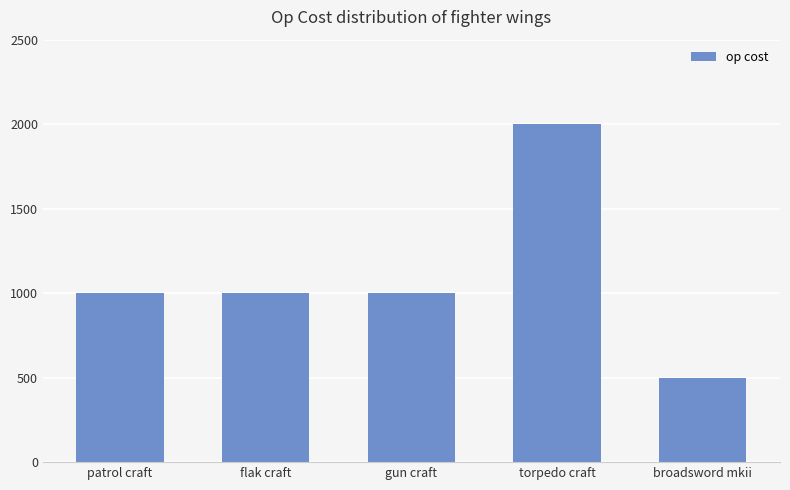

What is the minimum value shown in the chart?

500